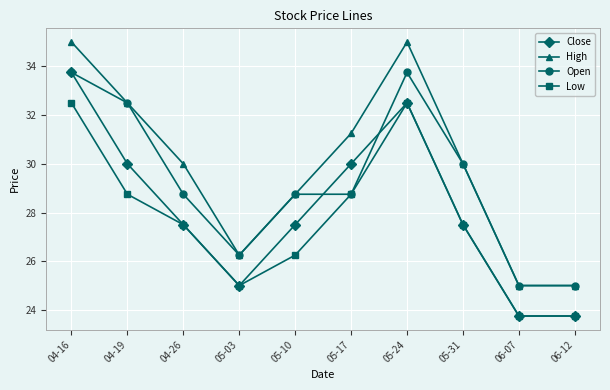

Is it true that Open equals 12.0 at 05-17?

False